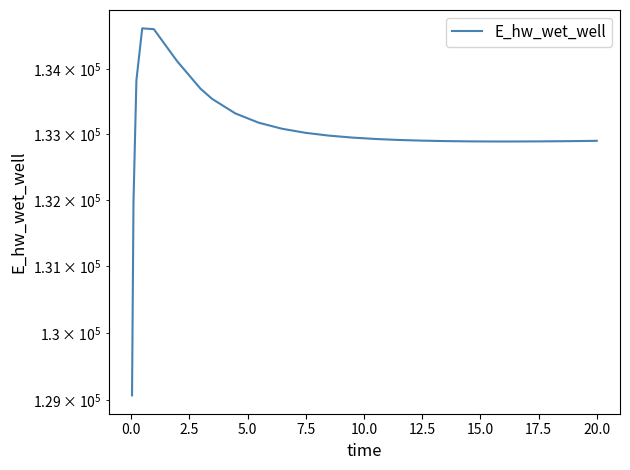

How many points are lower than both their immediate neighbors (excluding endpoints)?

1